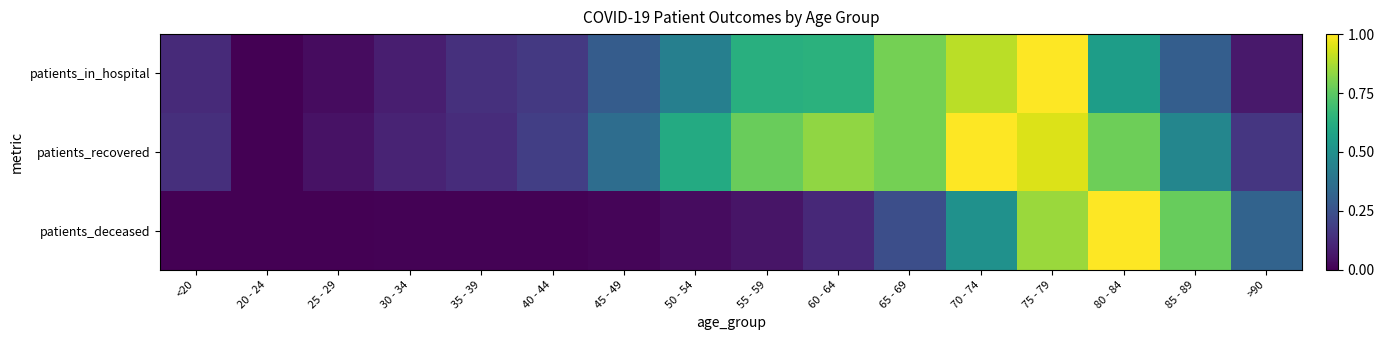

List the series in order of their overall mean, lowest first.

patients_deceased, patients_in_hospital, patients_recovered